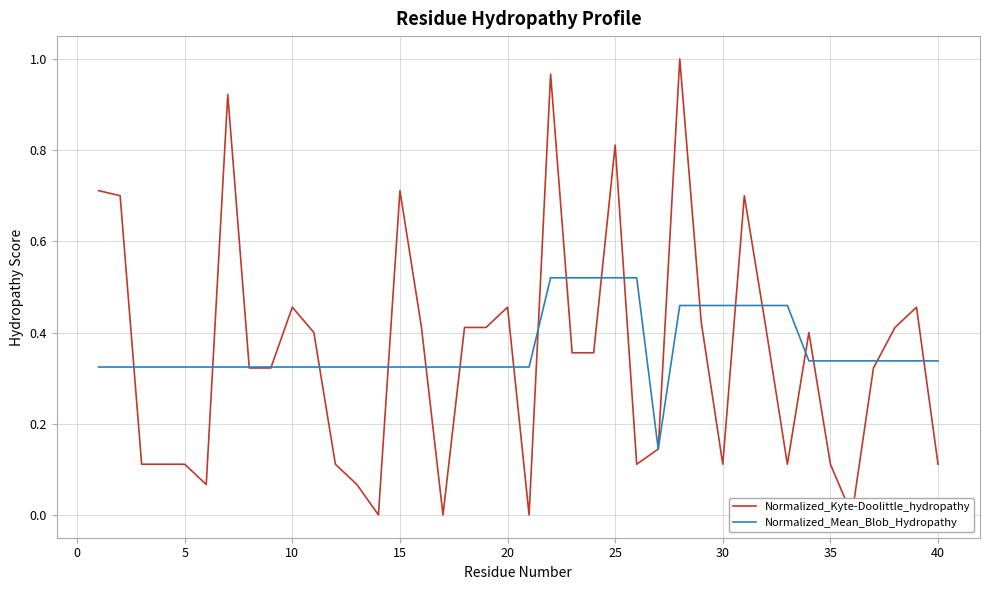

Reading left to right, transcribe all the data shown in this chart.

Normalized_Kyte-Doolittle_hydropathy: 0.7	0.7	0.1	0.1	0.1	0.1	0.9	0.3	0.3	0.5	0.4	0.1	0.1	0.0	0.7	0.4	0.0	0.4	0.4	0.5	0.0	1.0	0.4	0.4	0.8	0.1	0.1	1.0	0.4	0.1	0.7	0.4	0.1	0.4	0.1	0.0	0.3	0.4	0.5	0.1
Normalized_Mean_Blob_Hydropathy: 0.3	0.3	0.3	0.3	0.3	0.3	0.3	0.3	0.3	0.3	0.3	0.3	0.3	0.3	0.3	0.3	0.3	0.3	0.3	0.3	0.3	0.5	0.5	0.5	0.5	0.5	0.1	0.5	0.5	0.5	0.5	0.5	0.5	0.3	0.3	0.3	0.3	0.3	0.3	0.3